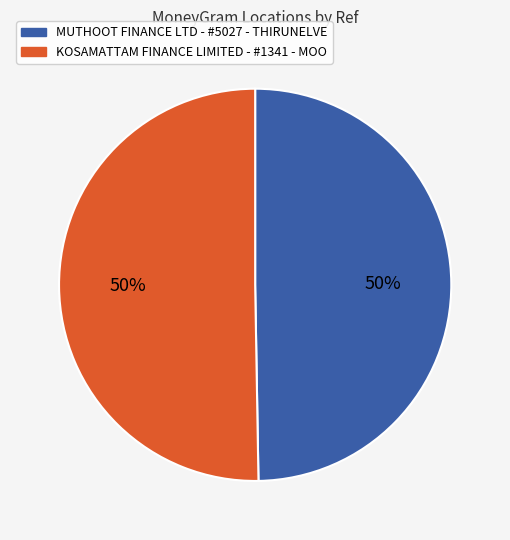

The MUTHOOT FINANCE LTD - #5027 - THIRUNELVE slice represents 37% of the pie. True or false?

False